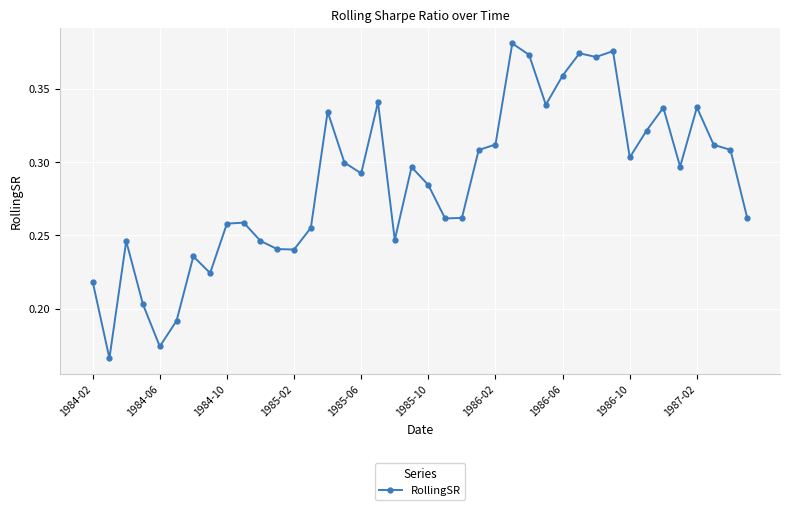

What is the sum of all values?

11.4